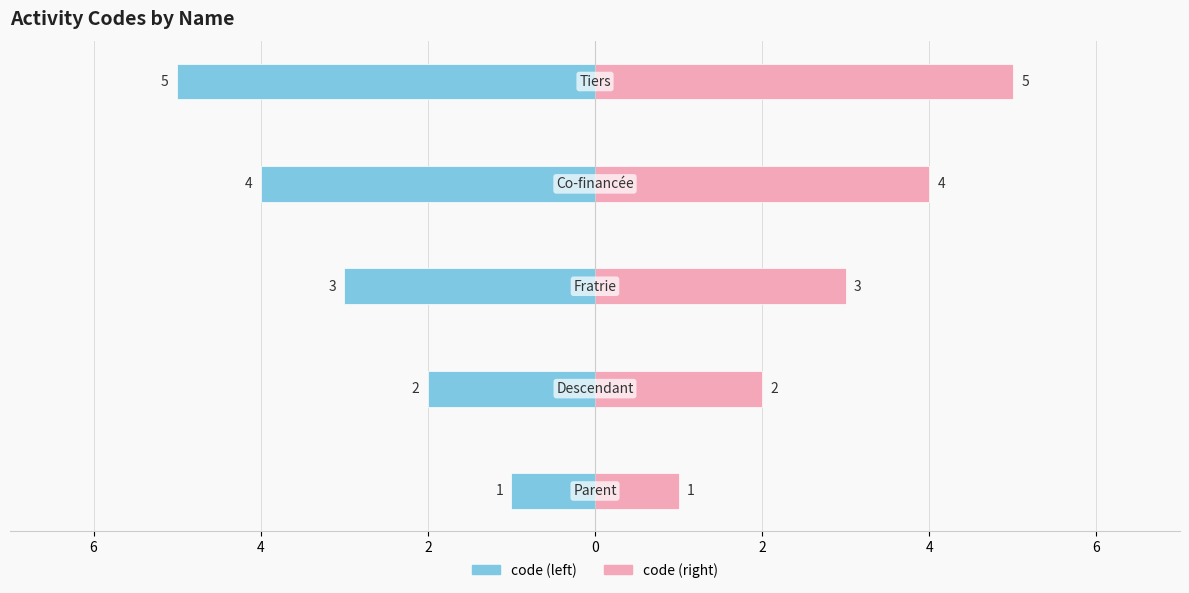

What is the value of the code (right) bar at the 2nd from the left?

2